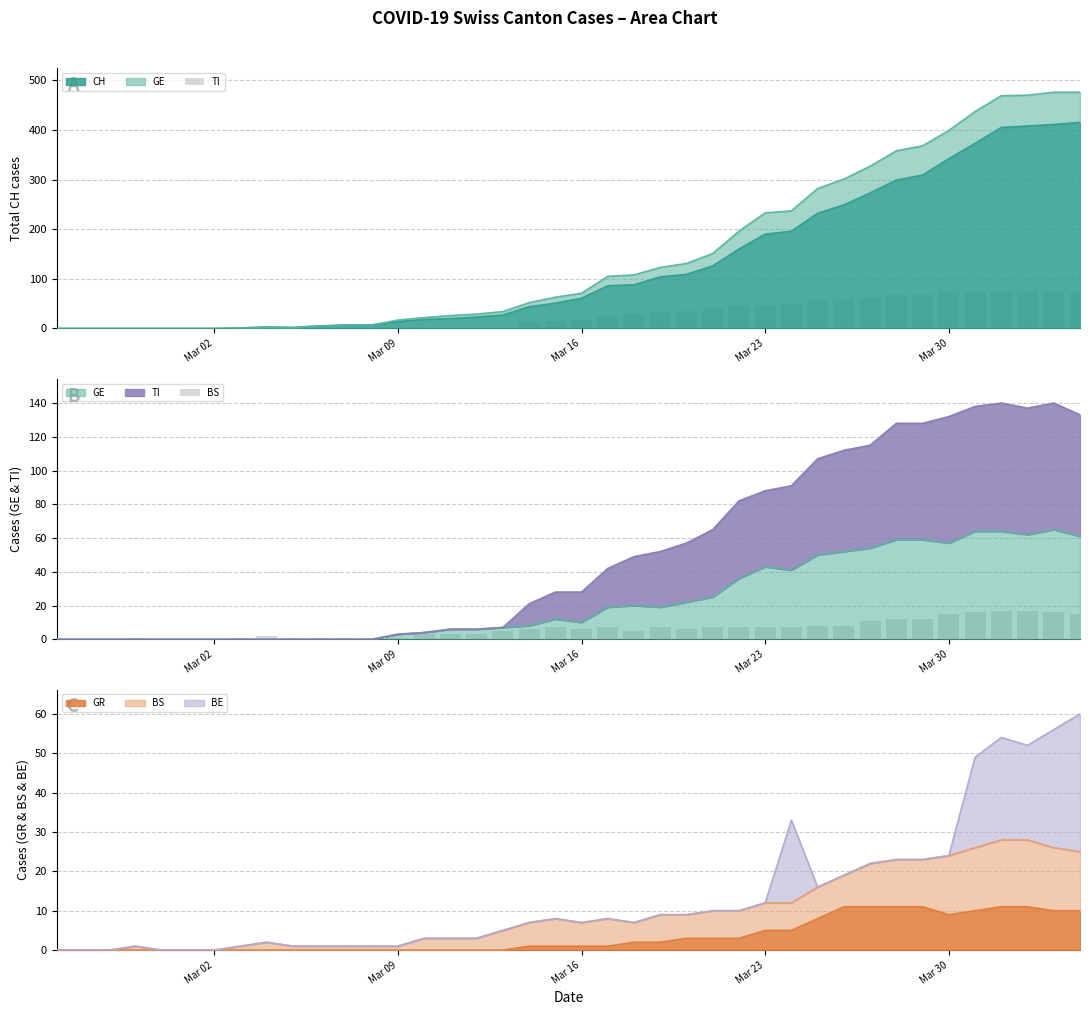

What is the highest value of the CH series?

415